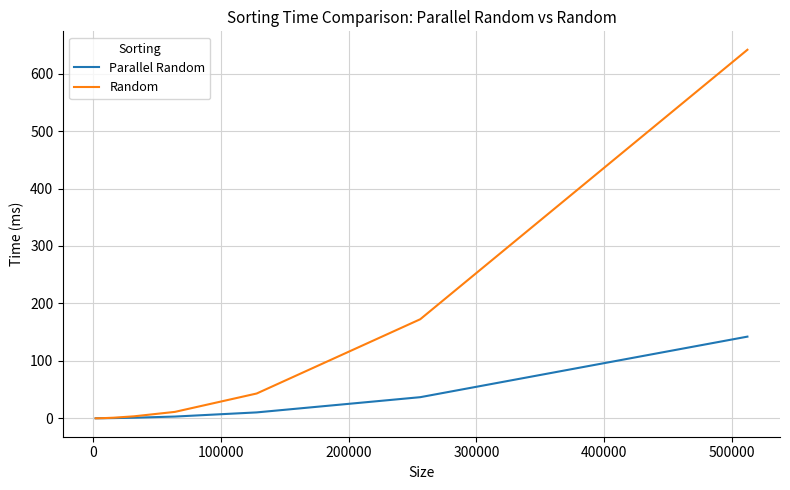

Which series has the largest total across all categories?

Random